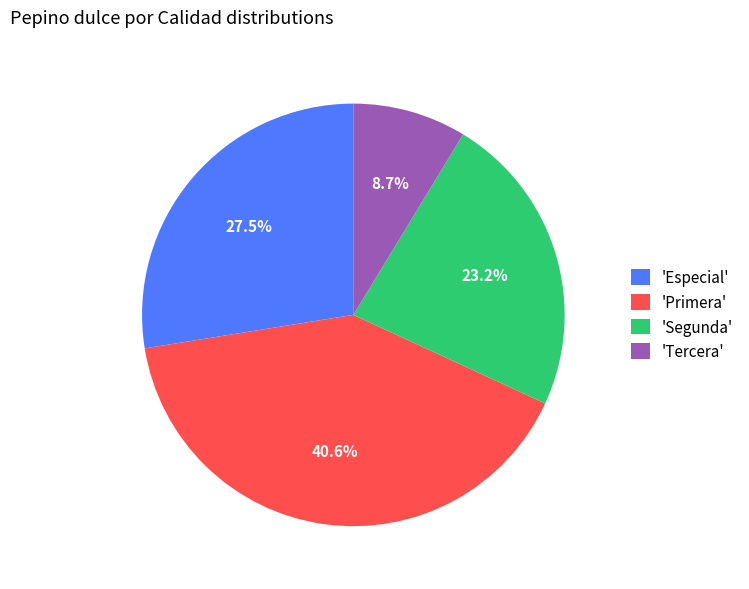

How many segments does this pie chart have?

4